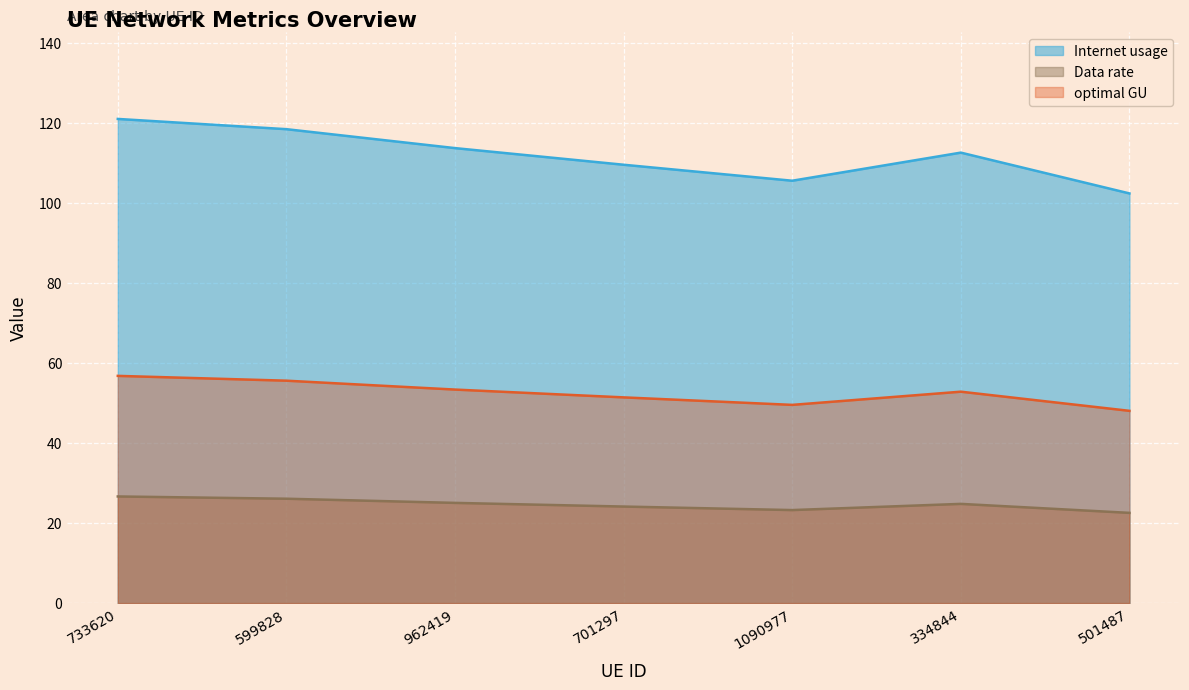

Where is the first local maximum for Data rate?

334844